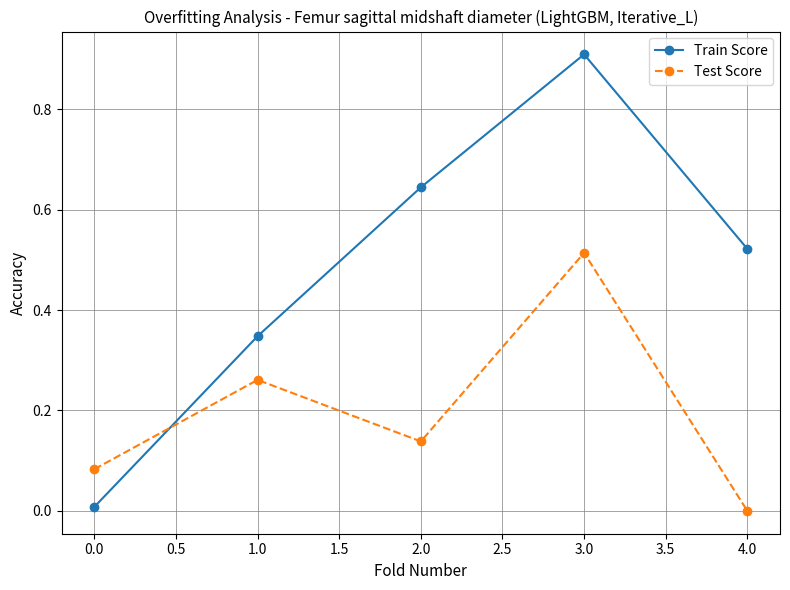

What is the sum of the Train Score values at 2.0 and 3.0?

1.6